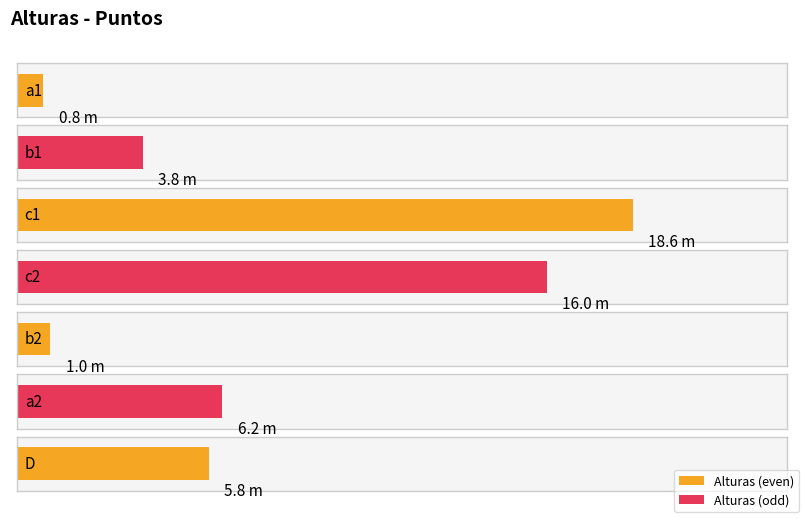

What is the approximate value at b2?

1.0